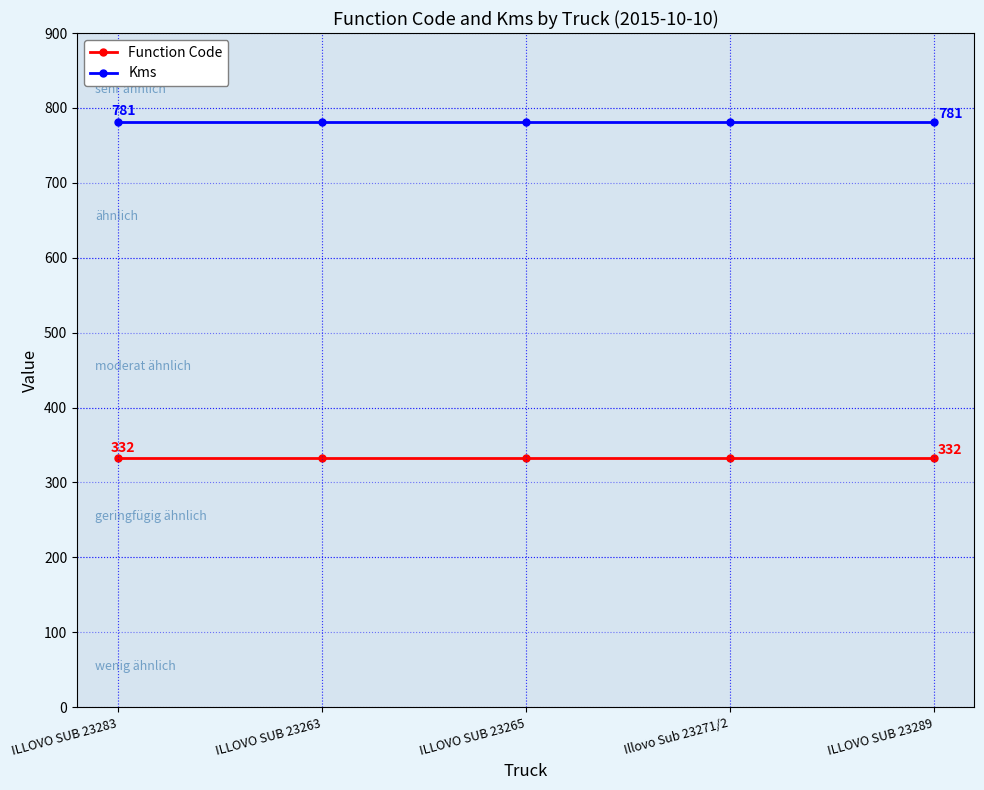

What is the difference between the highest and lowest values at Illovo Sub 23271/2?

449